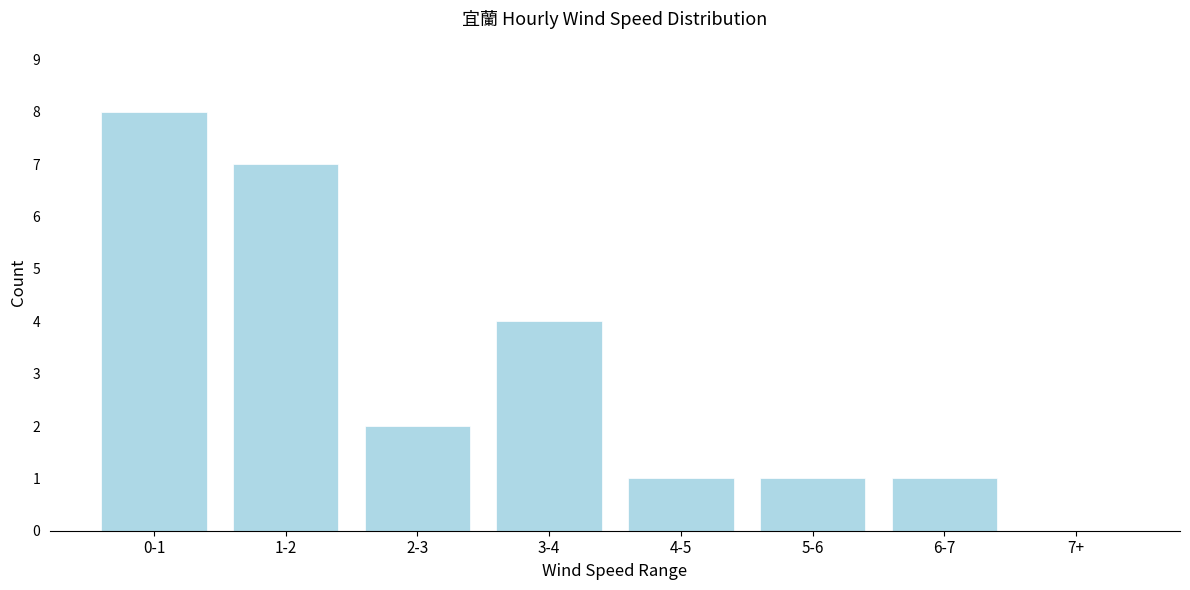

Reading right to left, transcribe all the data shown in this chart.

7+=0	6-7=1	5-6=1	4-5=1	3-4=4	2-3=2	1-2=7	0-1=8